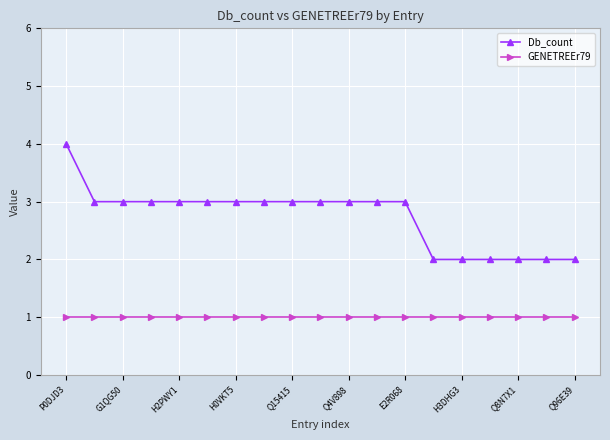

Rank the series by their maximum value, from highest to lowest.

Db_count, GENETREEr79